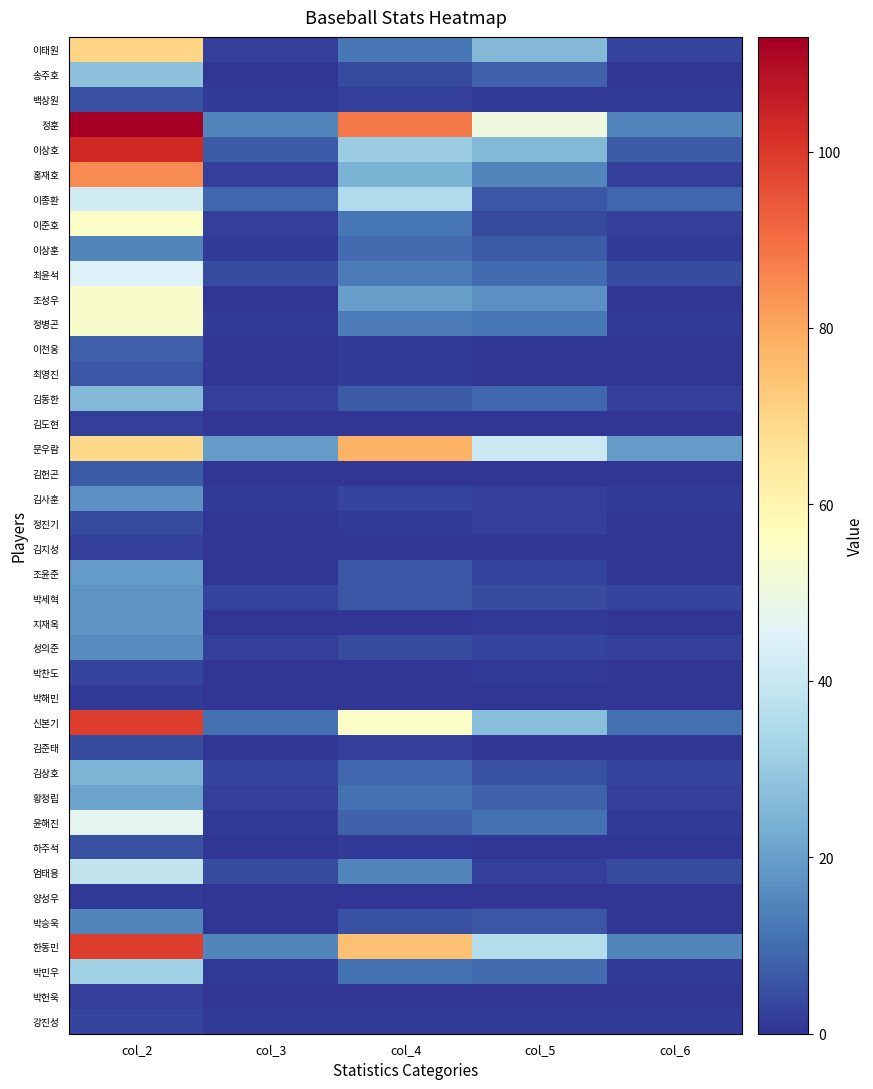

Reading left to right, transcribe all the data shown in this chart.

이태원: col_2=70	col_3=2	col_4=12	col_5=26	col_6=3
송주호: col_2=28	col_3=0	col_4=4	col_5=8	col_6=0
백상원: col_2=5	col_3=1	col_4=2	col_5=1	col_6=1
정훈: col_2=113	col_3=15	col_4=88	col_5=50	col_6=15
이상호: col_2=103	col_3=7	col_4=31	col_5=26	col_6=7
홍재호: col_2=85	col_3=2	col_4=24	col_5=15	col_6=2
이종환: col_2=42	col_3=9	col_4=35	col_5=6	col_6=9
이준호: col_2=55	col_3=2	col_4=12	col_5=4	col_6=2
이상훈: col_2=15	col_3=1	col_4=10	col_5=7	col_6=1
최윤석: col_2=45	col_3=4	col_4=13	col_5=10	col_6=4
조성우: col_2=54	col_3=0	col_4=20	col_5=17	col_6=0
정병곤: col_2=54	col_3=1	col_4=13	col_5=12	col_6=1
이천웅: col_2=8	col_3=0	col_4=1	col_5=0	col_6=0
최영진: col_2=6	col_3=0	col_4=1	col_5=0	col_6=0
김동한: col_2=26	col_3=2	col_4=7	col_5=9	col_6=2
김도현: col_2=2	col_3=0	col_4=0	col_5=0	col_6=0
문우람: col_2=69	col_3=19	col_4=78	col_5=41	col_6=19
김헌곤: col_2=7	col_3=0	col_4=0	col_5=0	col_6=0
김사훈: col_2=17	col_3=1	col_4=3	col_5=2	col_6=1
정진기: col_2=4	col_3=0	col_4=1	col_5=2	col_6=0
김지성: col_2=2	col_3=0	col_4=0	col_5=0	col_6=0
조윤준: col_2=19	col_3=0	col_4=6	col_5=3	col_6=0
박세혁: col_2=18	col_3=3	col_4=6	col_5=4	col_6=3
지재옥: col_2=18	col_3=0	col_4=0	col_5=1	col_6=0
성의준: col_2=16	col_3=2	col_4=4	col_5=3	col_6=2
박찬도: col_2=3	col_3=0	col_4=0	col_5=1	col_6=0
박해민: col_2=1	col_3=0	col_4=0	col_5=0	col_6=0
신본기: col_2=99	col_3=11	col_4=55	col_5=27	col_6=11
김준태: col_2=4	col_3=0	col_4=2	col_5=0	col_6=0
김상호: col_2=25	col_3=3	col_4=9	col_5=5	col_6=3
황정립: col_2=21	col_3=2	col_4=11	col_5=8	col_6=2
윤해진: col_2=47	col_3=1	col_4=8	col_5=11	col_6=1
하주석: col_2=5	col_3=0	col_4=1	col_5=0	col_6=0
엄태용: col_2=39	col_3=4	col_4=15	col_5=2	col_6=4
양성우: col_2=1	col_3=0	col_4=0	col_5=0	col_6=0
박승욱: col_2=15	col_3=0	col_4=5	col_5=6	col_6=0
한동민: col_2=99	col_3=15	col_4=75	col_5=36	col_6=15
박민우: col_2=32	col_3=1	col_4=11	col_5=10	col_6=1
박헌욱: col_2=2	col_3=0	col_4=0	col_5=0	col_6=0
강진성: col_2=3	col_3=1	col_4=1	col_5=1	col_6=1